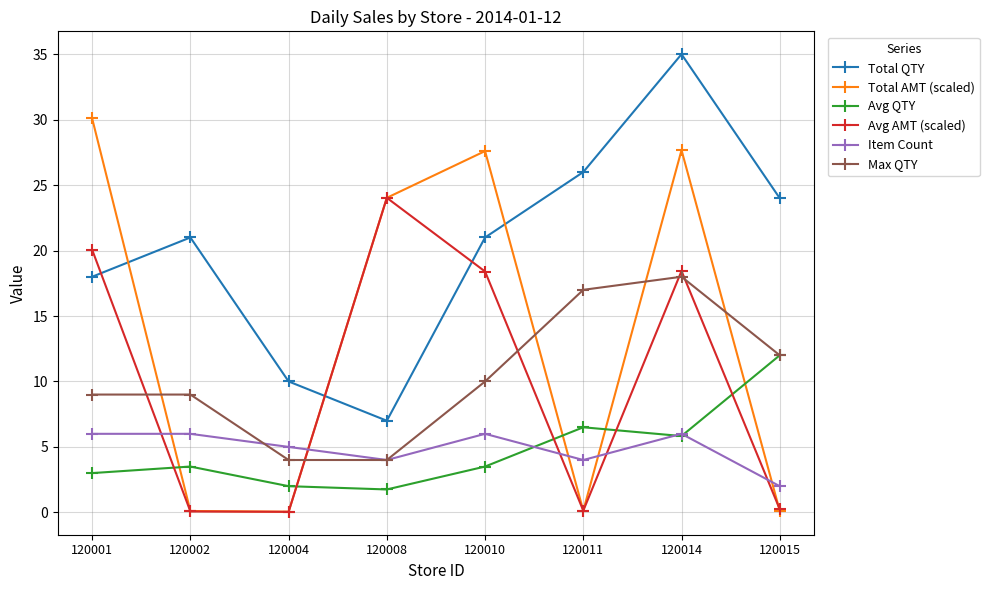

Does the chart display data point markers on the line(s)?

Yes